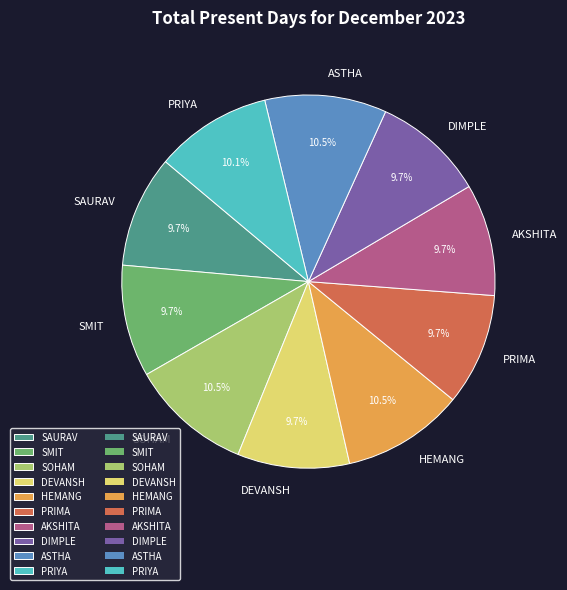

To the nearest percent, what is the difference between the largest and smallest slice percentages?

1%